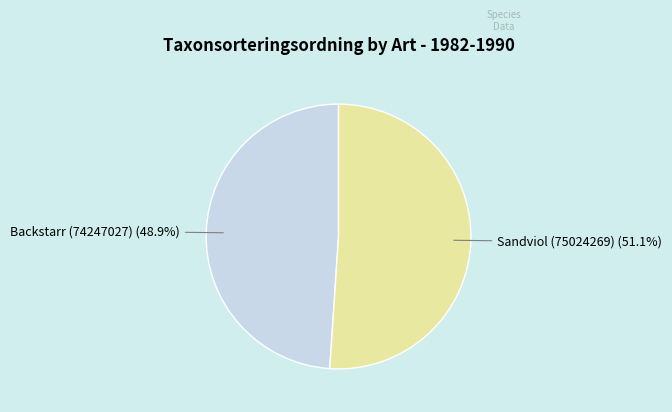

Is there any slice that represents more than half of the pie?

Yes